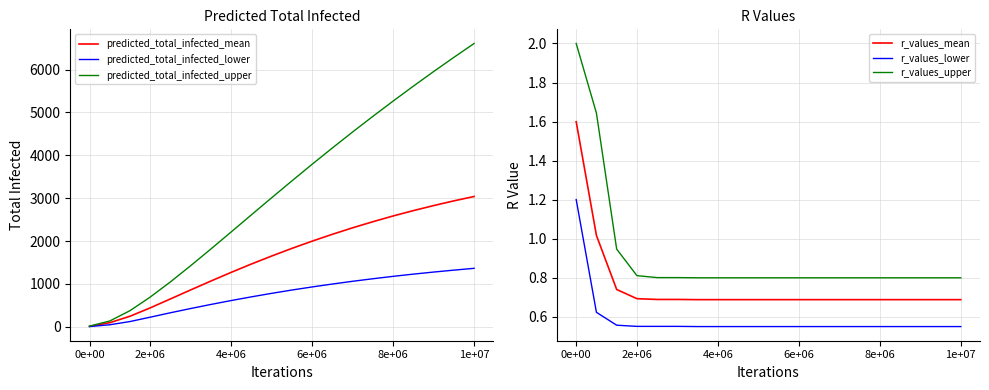

What is the highest value of the predicted_total_infected_mean series?

3039